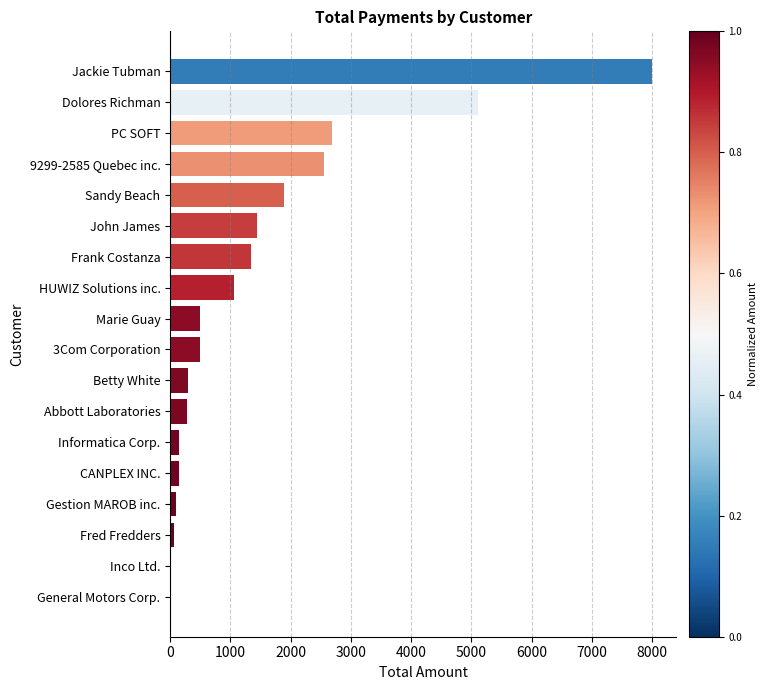

Are the bars horizontal?

Yes